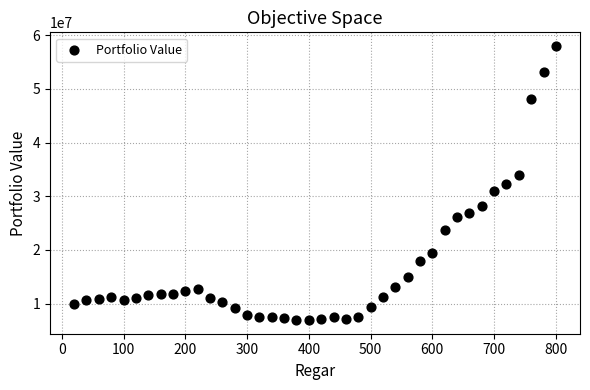

What is the range of Y values (max minus min)?

51021183.0